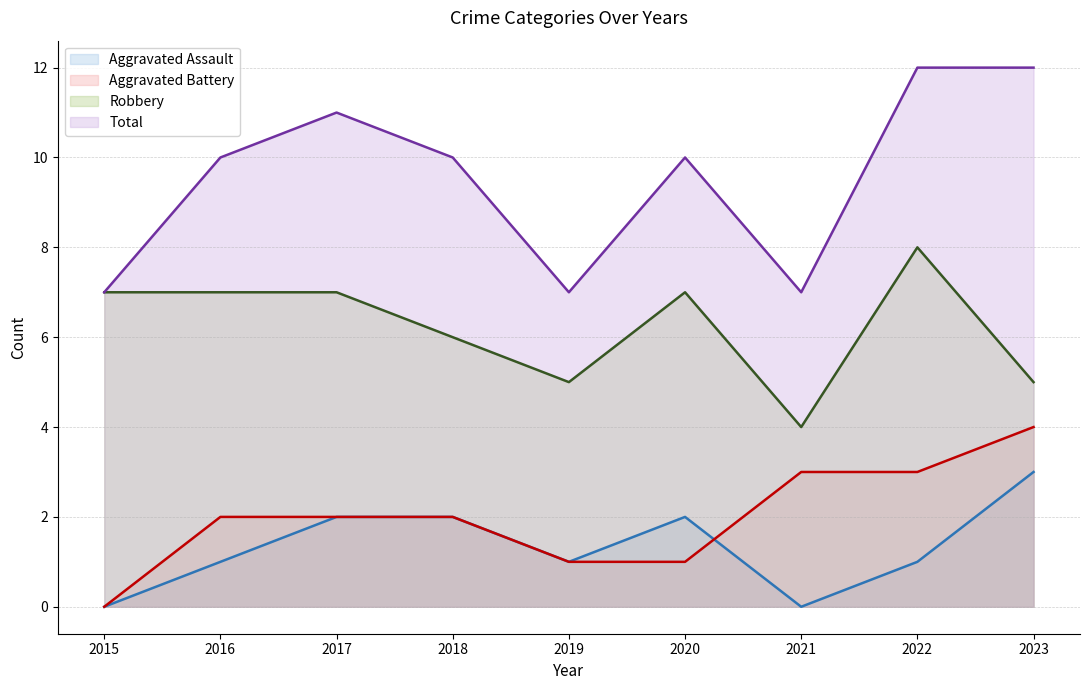

What is the sum of all Aggravated Battery values?

18